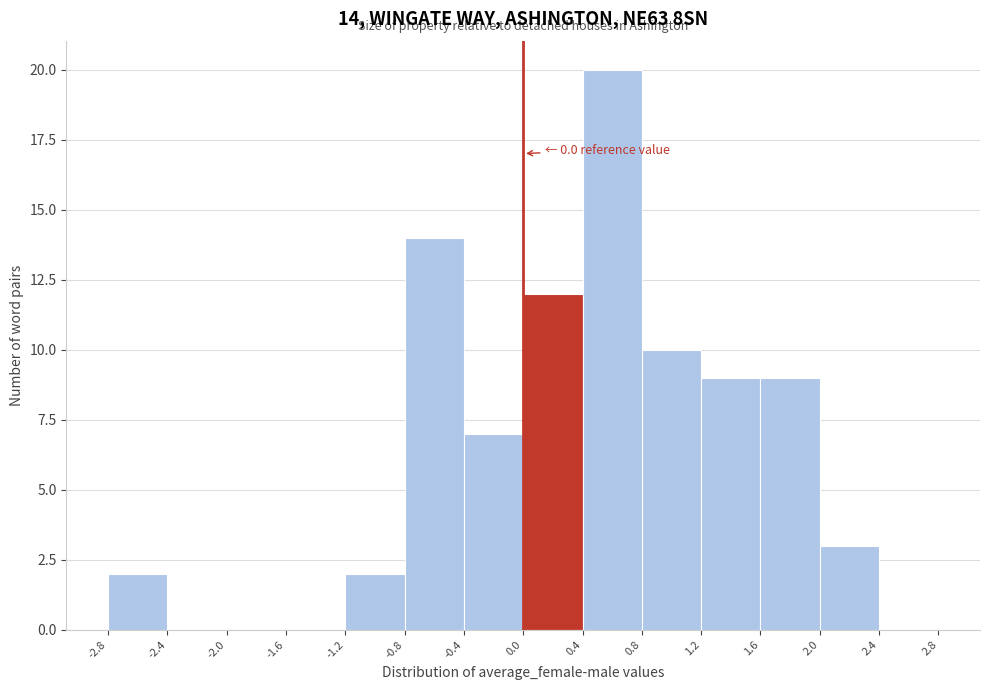

Which range on the x-axis has the tallest bar?

0.4 to 0.8